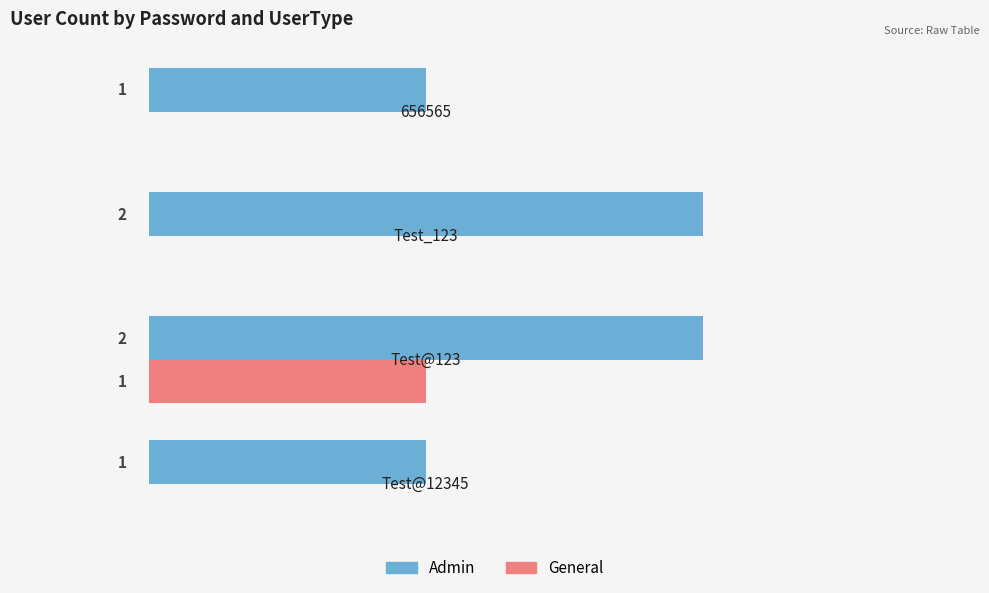

What are all the series names shown in the legend?

Admin, General